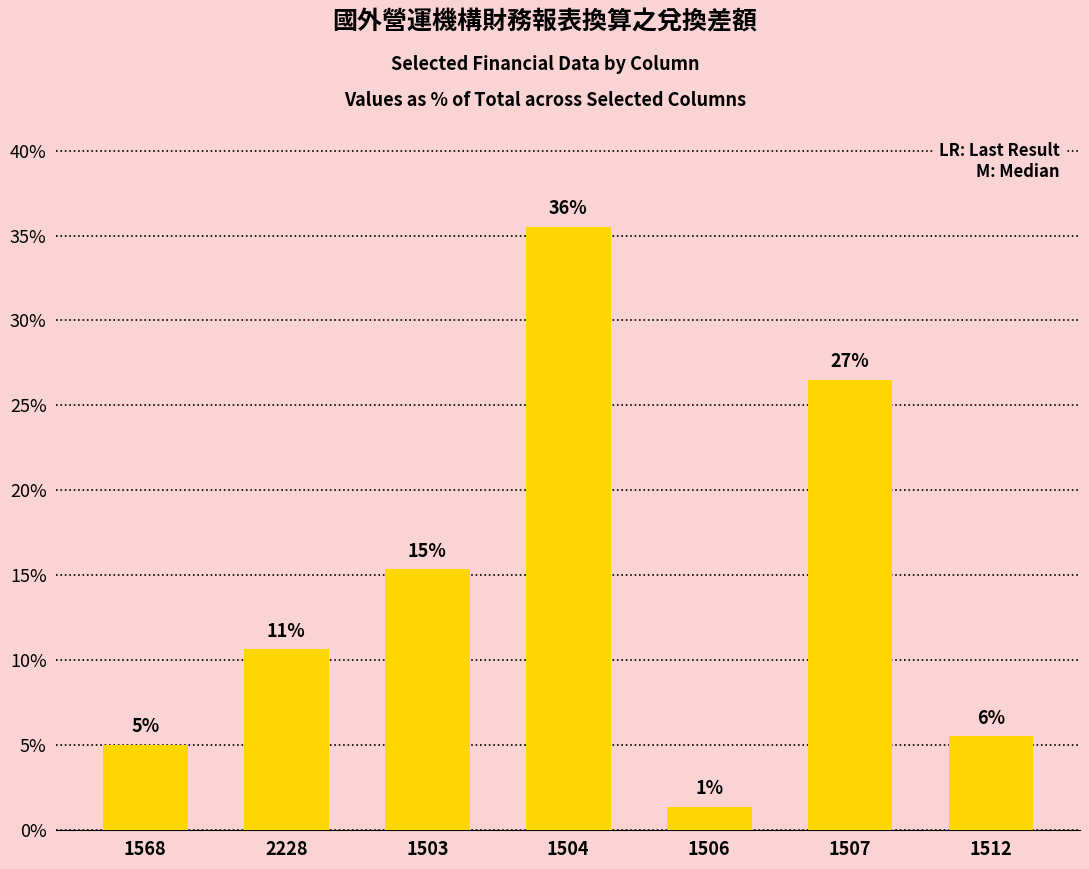

How many bars are there in total?

7